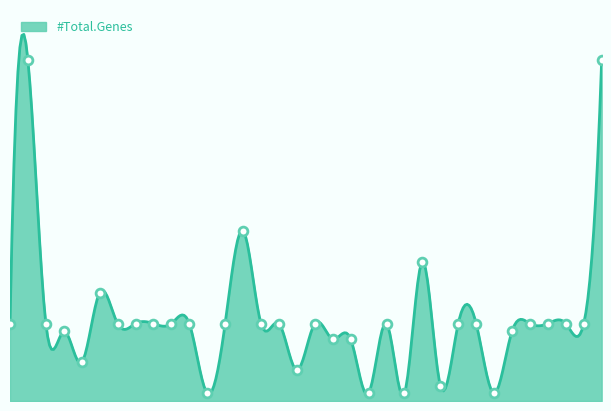

What is the change in value from pilC2 to vapA?

-4